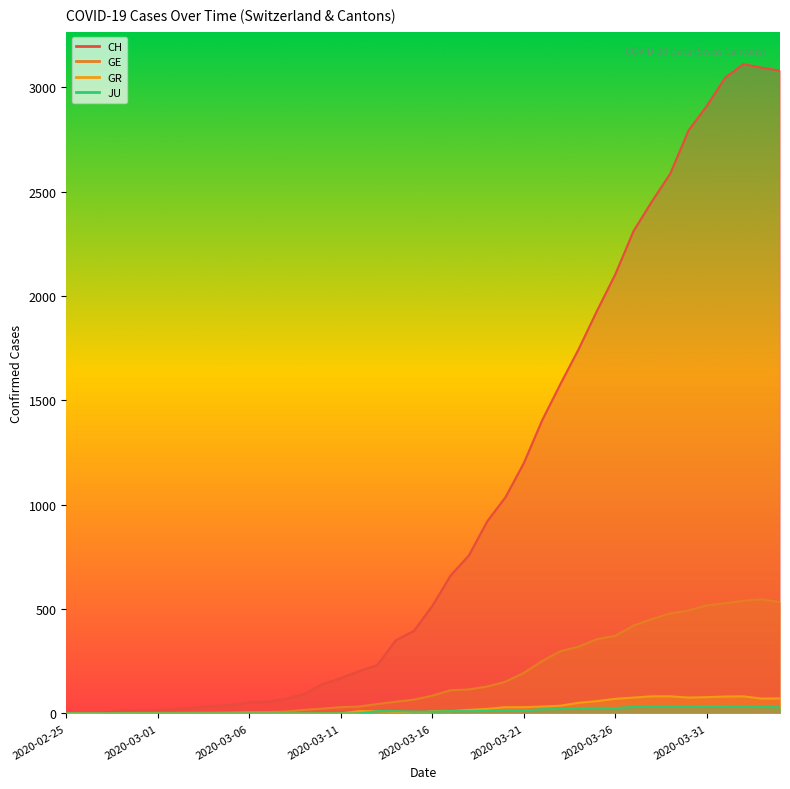

True or false: GE has more than 1 interior local peaks.

False